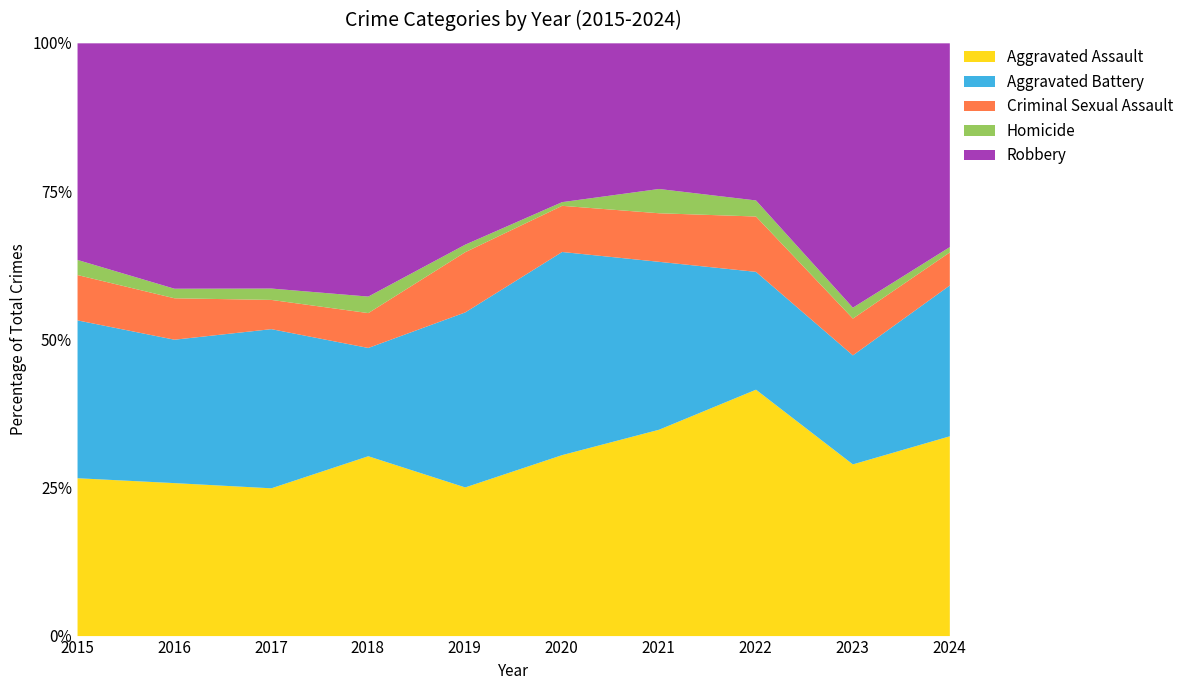

What is the total value across all series at 2015?

100.0